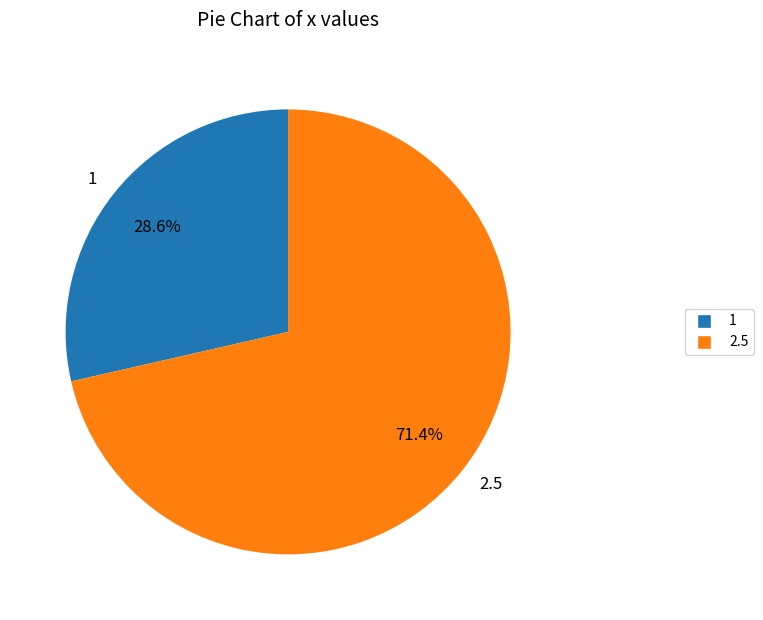

Rank the categories by value from lowest to highest.

1, 2.5